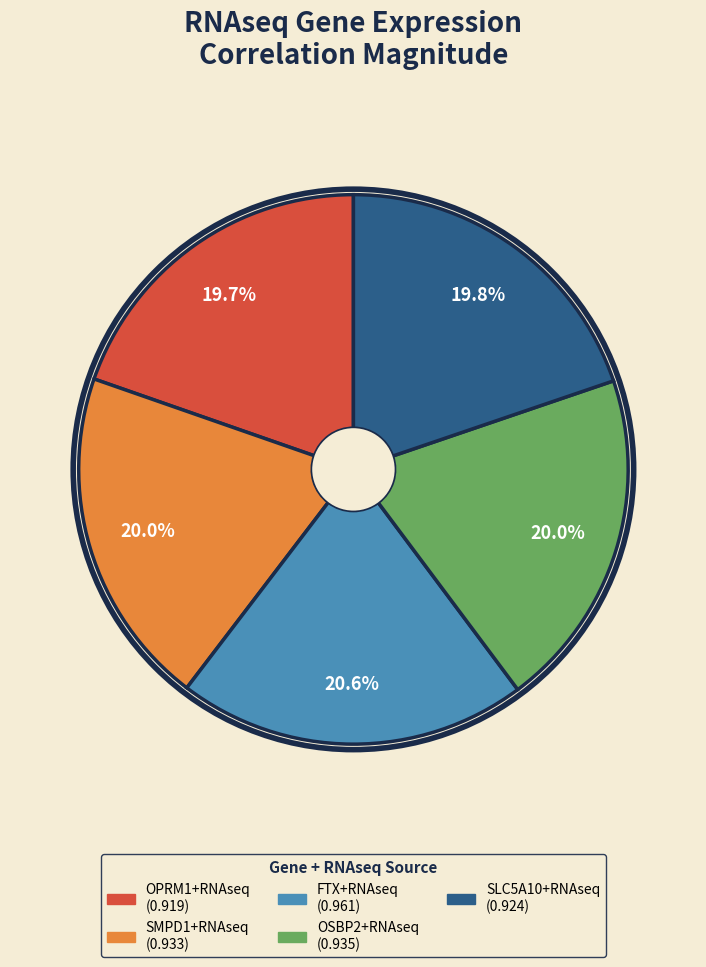

The OSBP2+RNAseq slice represents 32% of the pie. True or false?

False